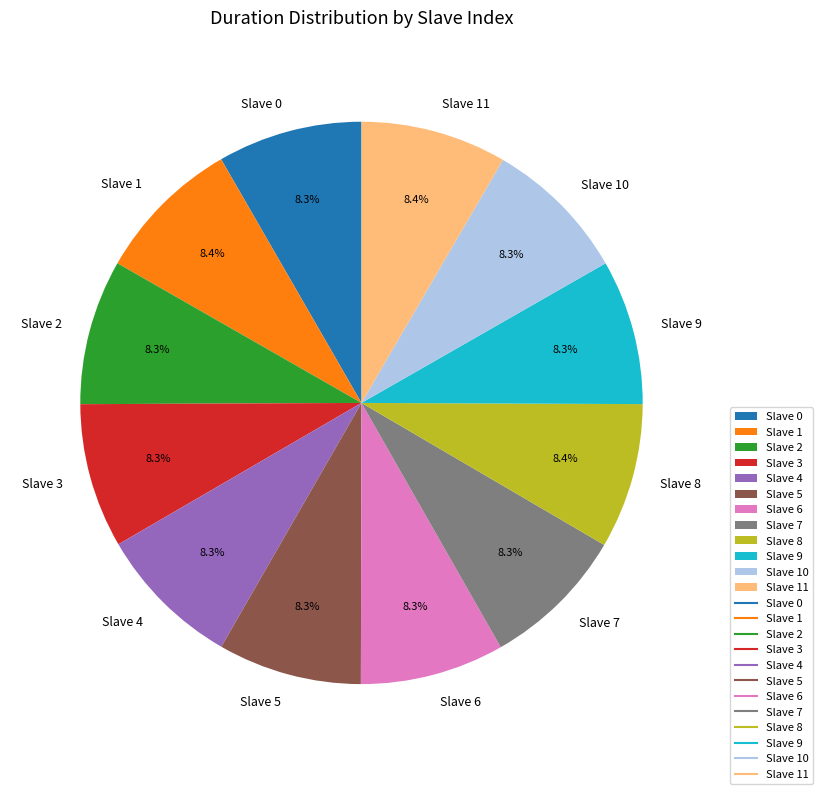

What percentage is NOT represented by Slave 1?

91.6%